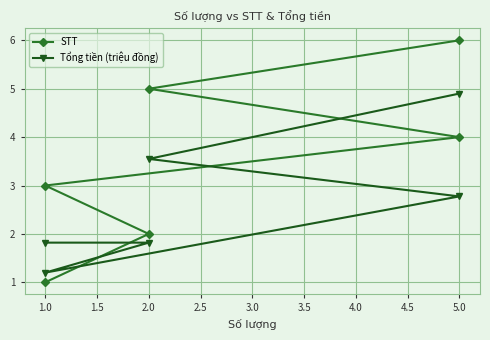

Reading left to right, extract all data points from this chart.

STT: 1.0	2.0	3.0	4.0	5.0	6.0
Tổng tiền (triệu đồng): 1.8	1.8	1.2	2.8	3.5	4.9